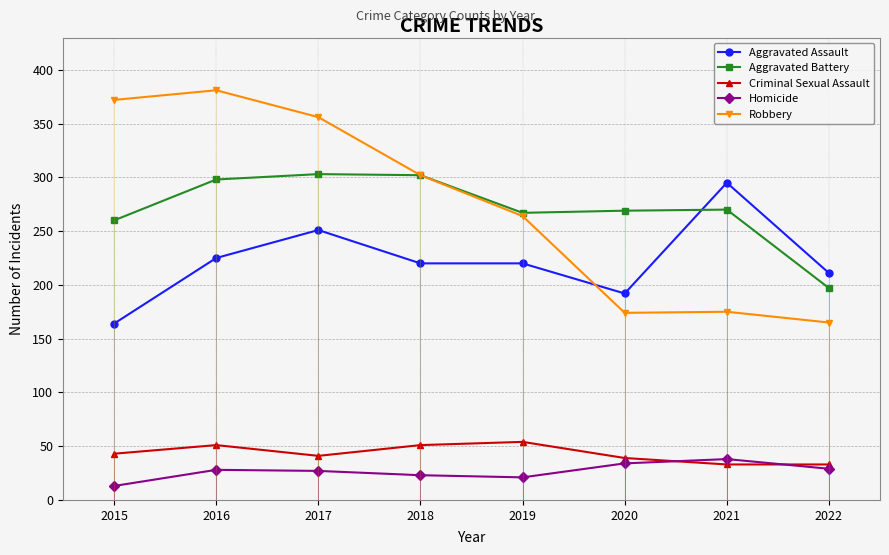

True or false: Aggravated Assault and Aggravated Battery cross at least once.

True